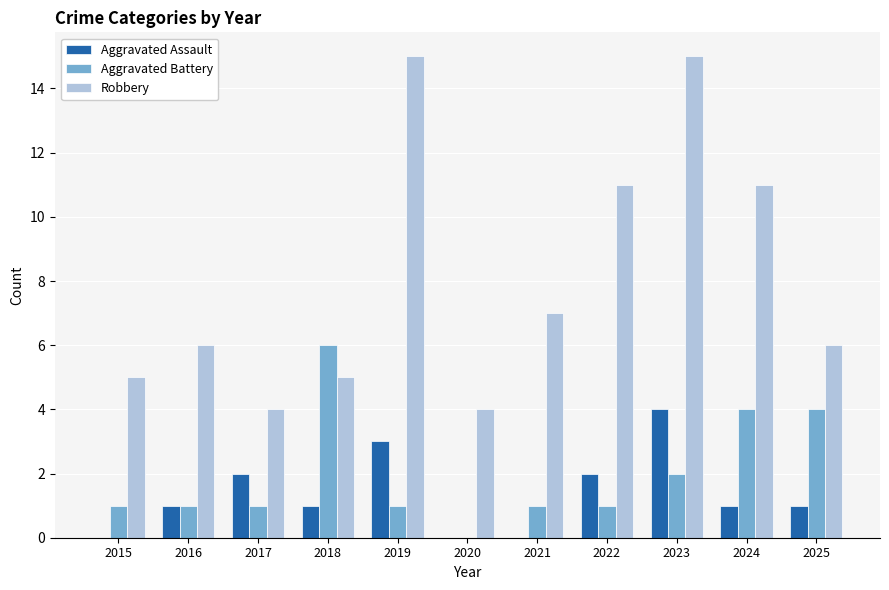

How many series are shown in this chart?

3